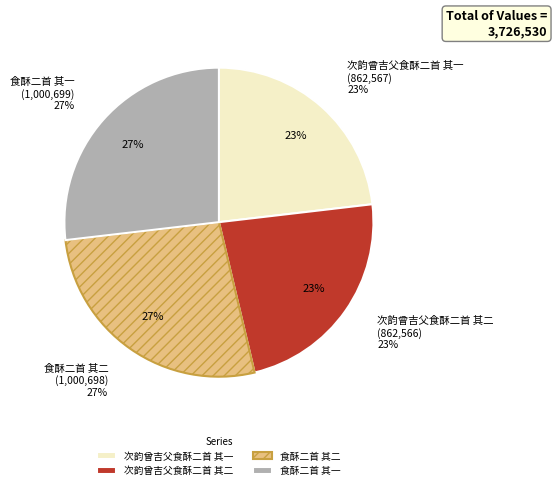

True or false: 次韵曾吉父食酥二首 其一 accounts for 28% of the total.

False